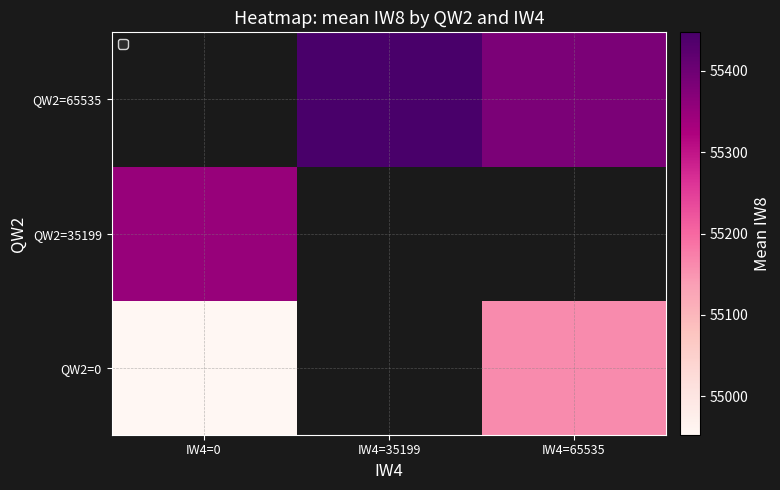

Rank the series by their average value, from highest to lowest.

QW2=0, QW2=35199, QW2=65535